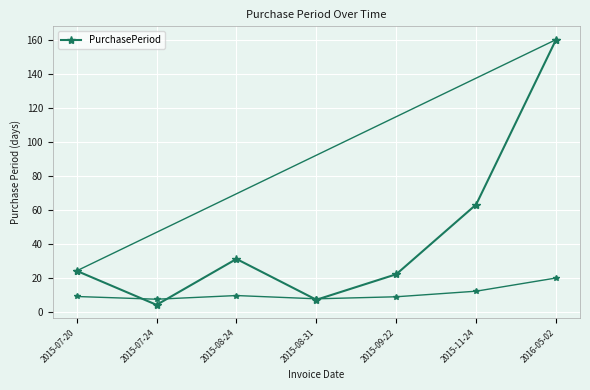

List the labels in order of value, largest first.

2016-05-02, 2015-11-24, 2015-08-24, 2015-07-20, 2015-09-22, 2015-08-31, 2015-07-24